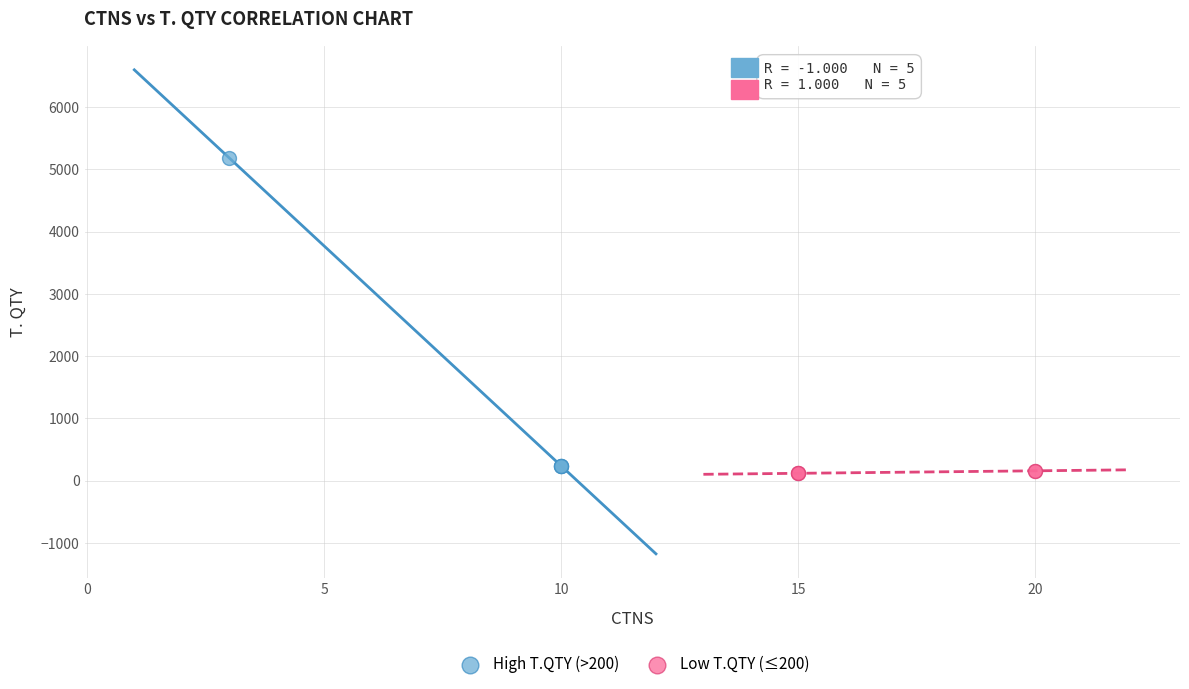

Which series has the largest Y range (max minus min)?

High T.QTY (>200)